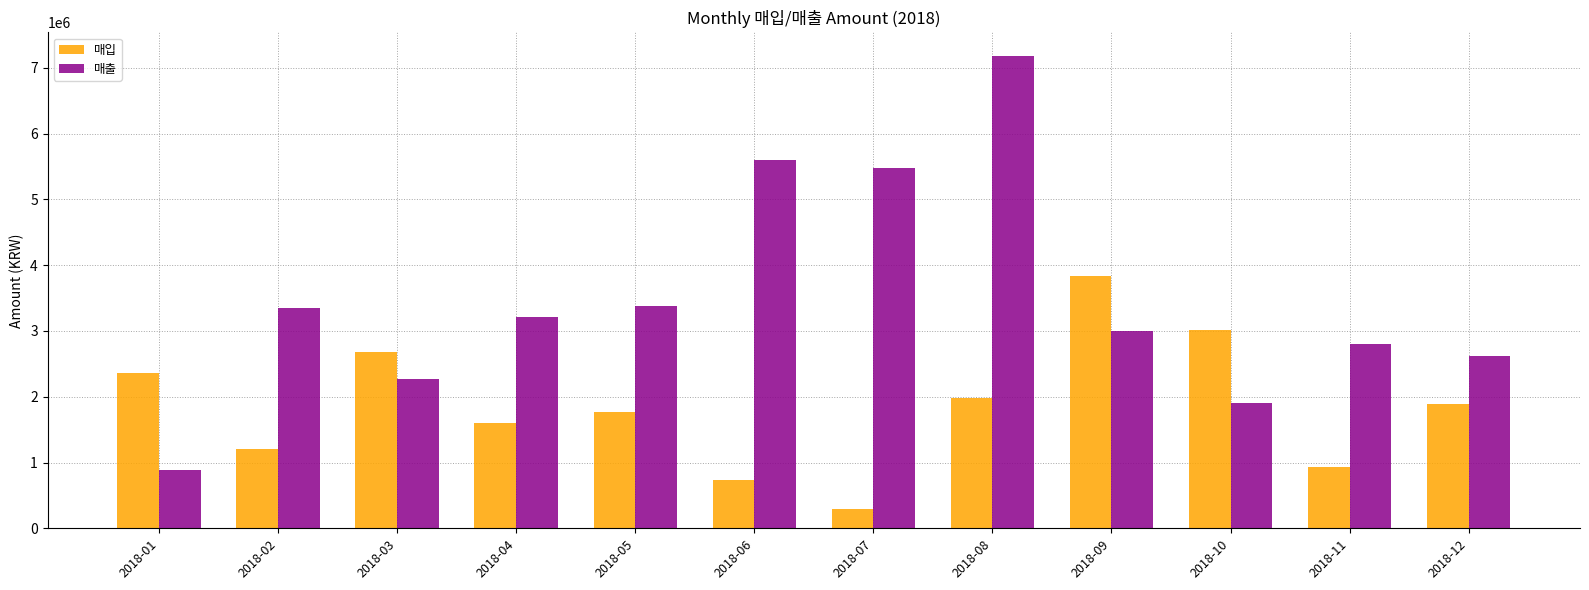

Which series has the largest range (max minus min)?

매출